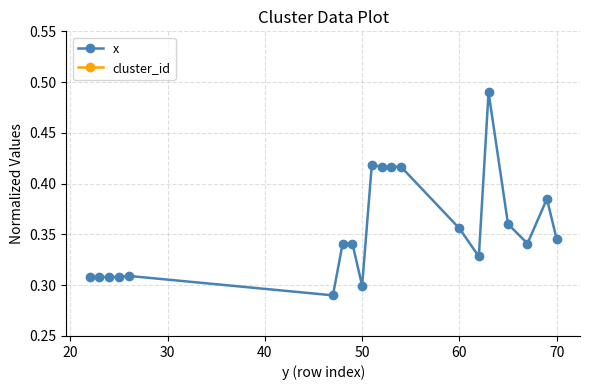

What is the difference between the maximum and second lowest values in the x series?

0.2